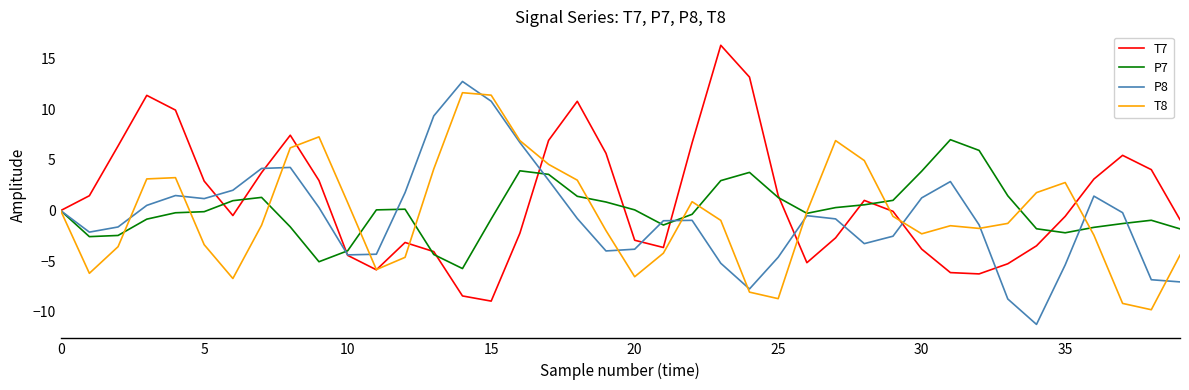

True or false: T8 and P7 cross at least once.

True